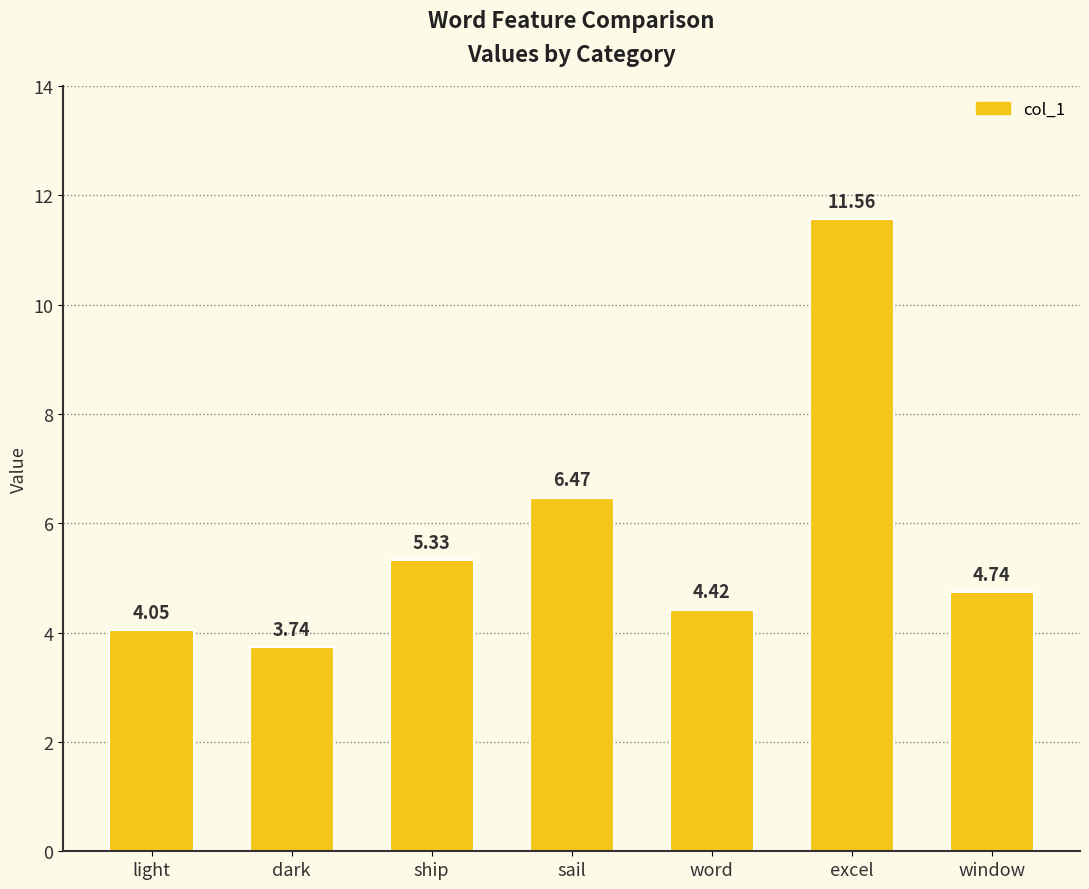

Are the bars grouped side by side (vs. stacked)?

No